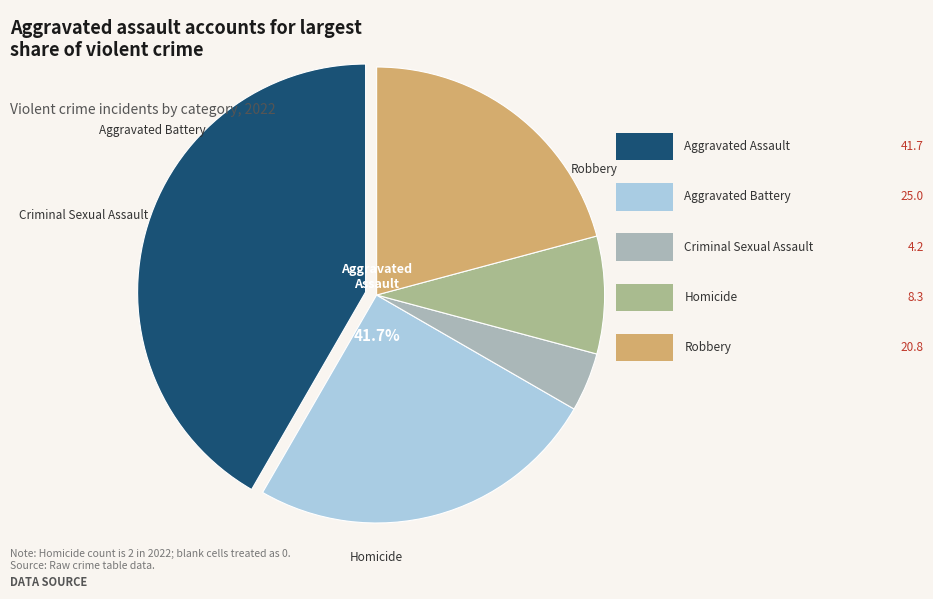

Is it true that Aggravated Assault is 42% of the pie?

True